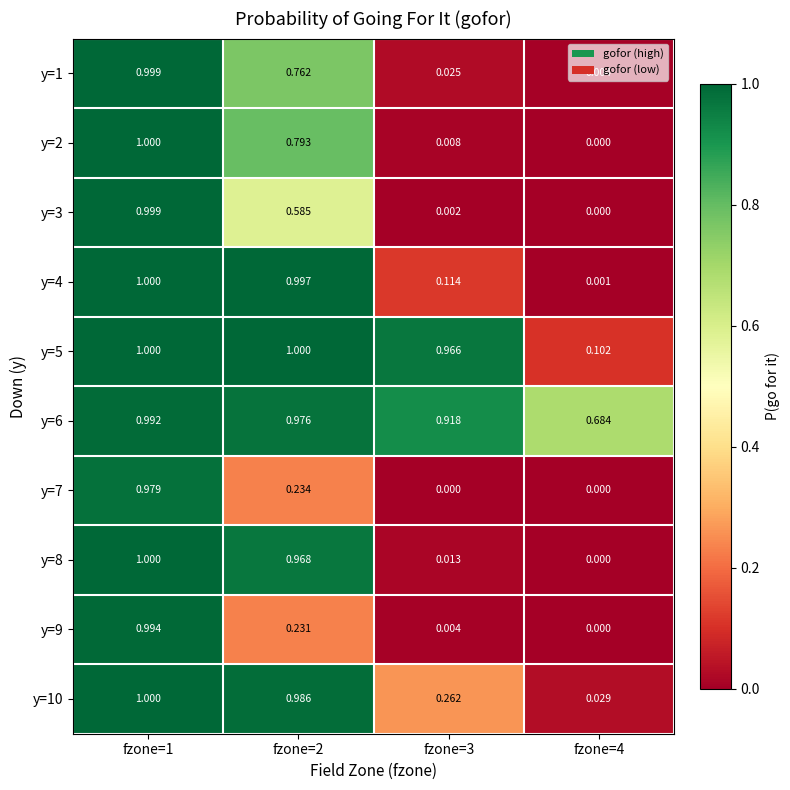

Is the value of y=2 at fzone=1 greater than the value of y=9 at fzone=2?

Yes